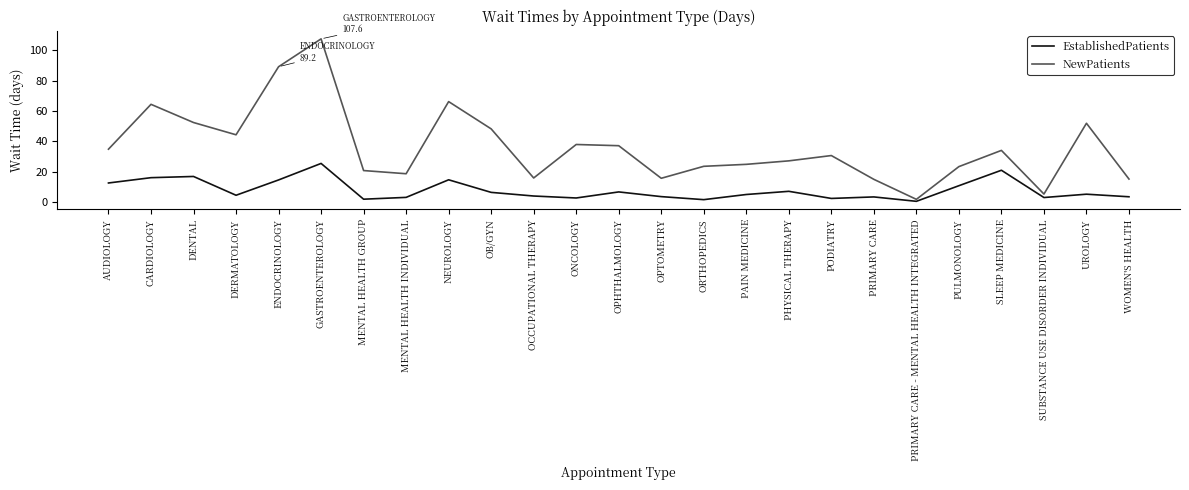

Does the chart have visible grid lines?

No